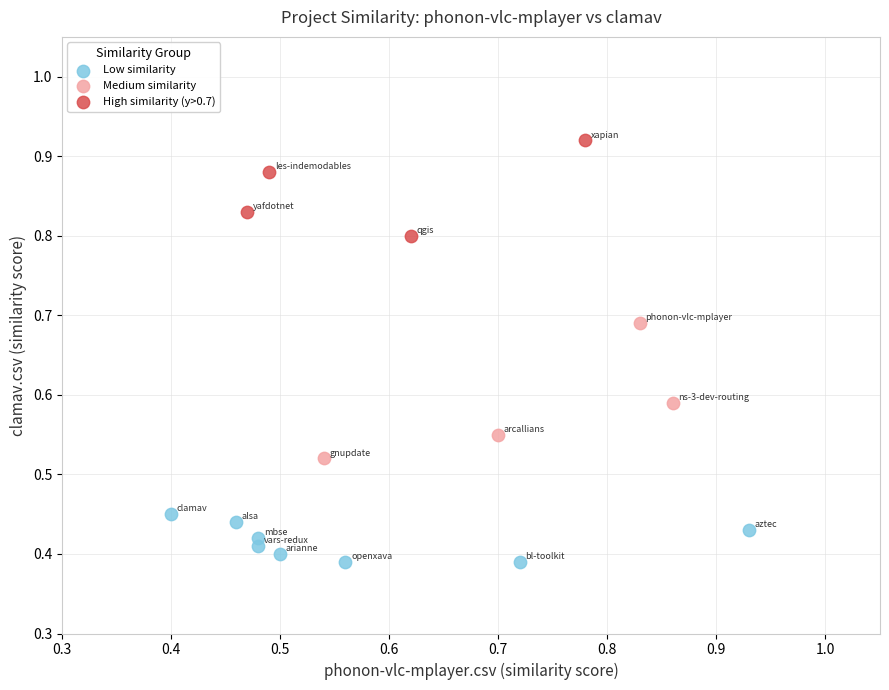

Which series has the widest spread of Y values?

Medium similarity